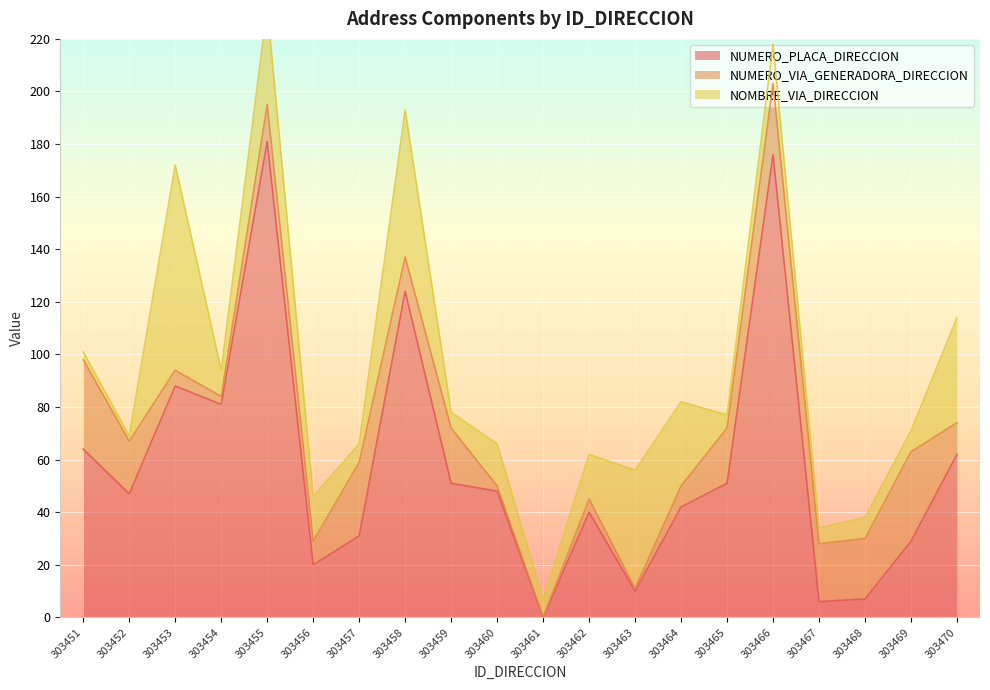

Between 303465 and 303452, which is larger?

303465